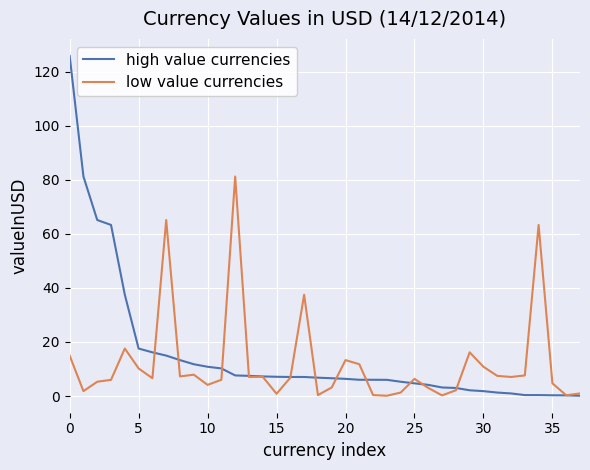

What are all the series names shown in the legend?

high value currencies, low value currencies